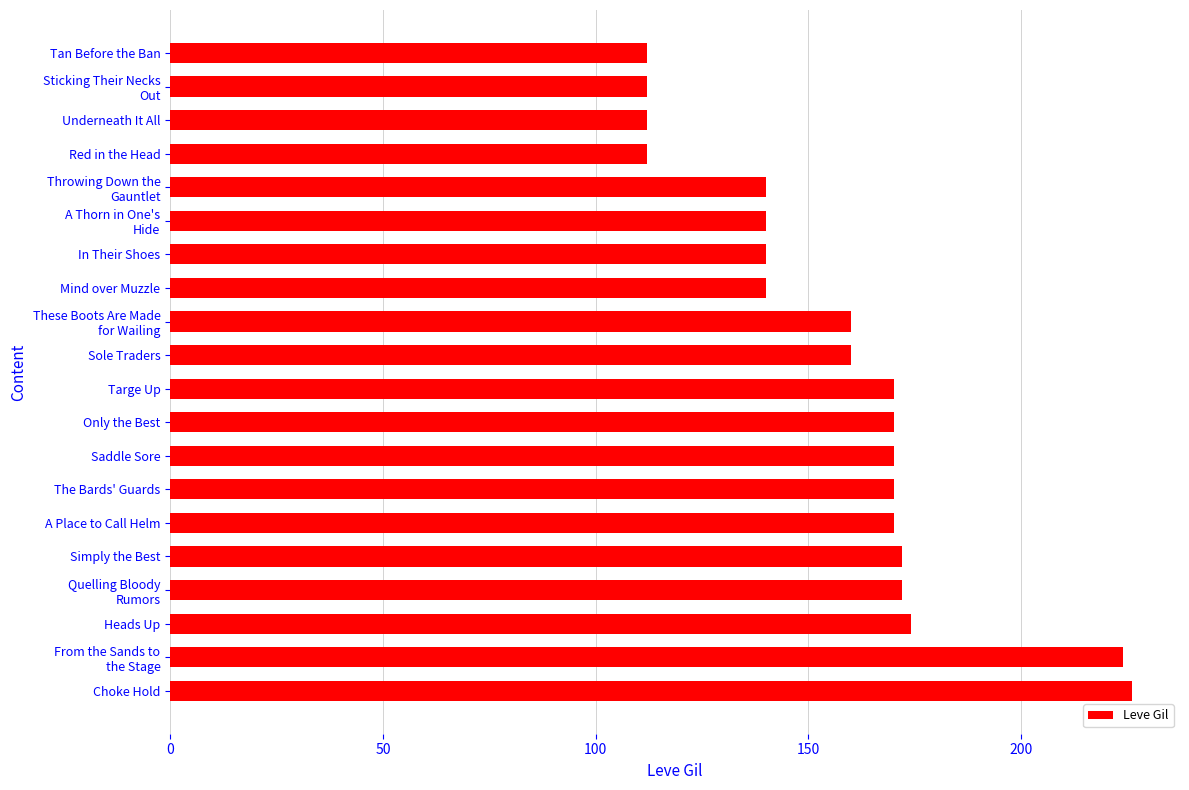

What is the difference between the maximum and minimum values?

114